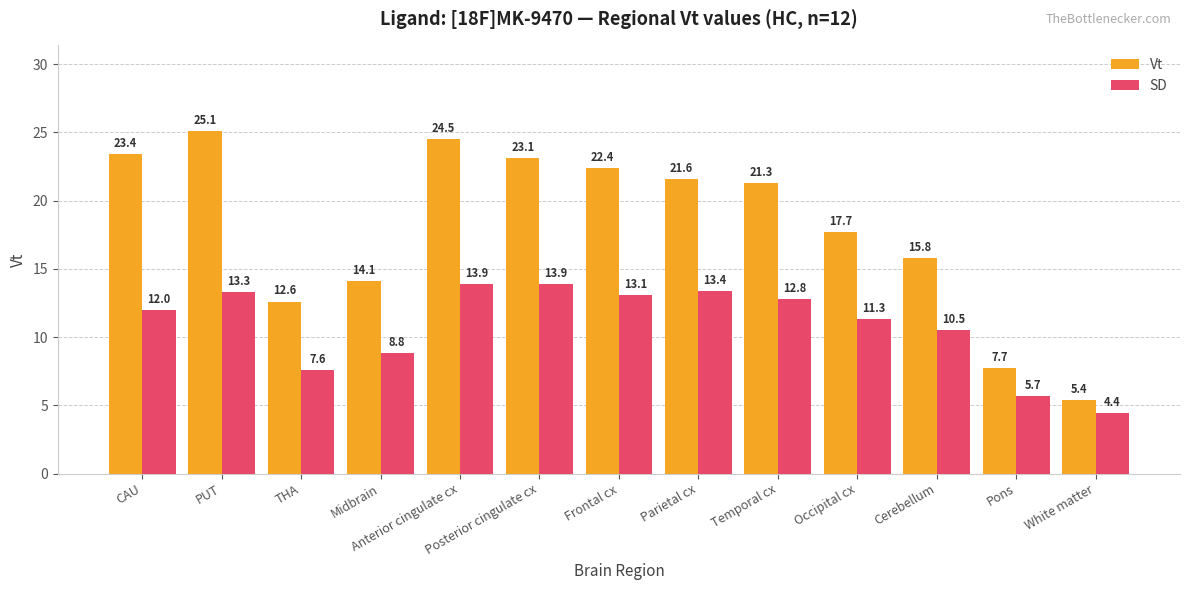

The value of SD at Anterior cingulate cx is 13.9. True or false?

True